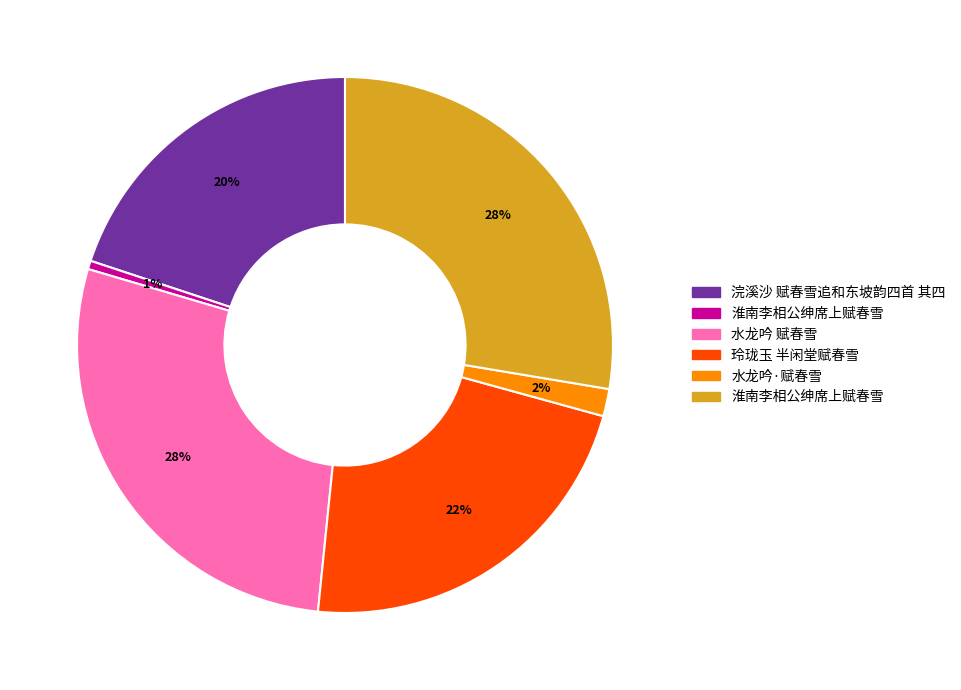

To the nearest percent, what is the average slice percentage?

17%